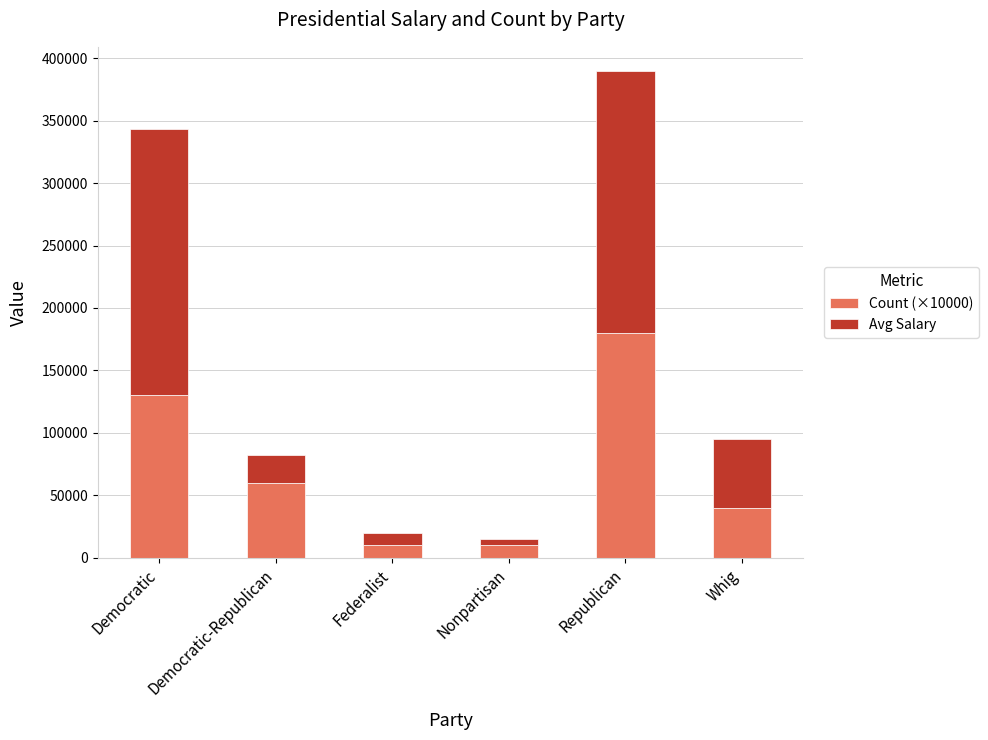

At which label does Count (×10000) reach its peak?

Republican